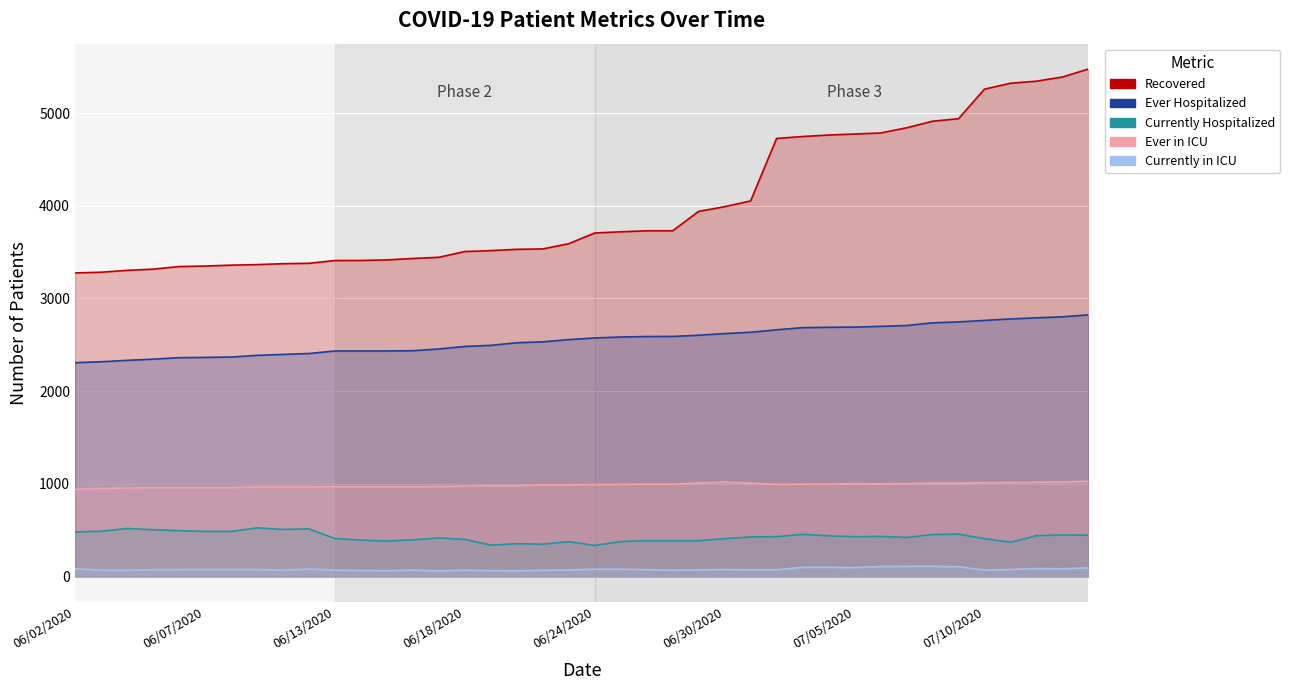

True or false: Number of patients Ever Hospitalized and Number of patients Ever in the ICU intersect in this chart.

False